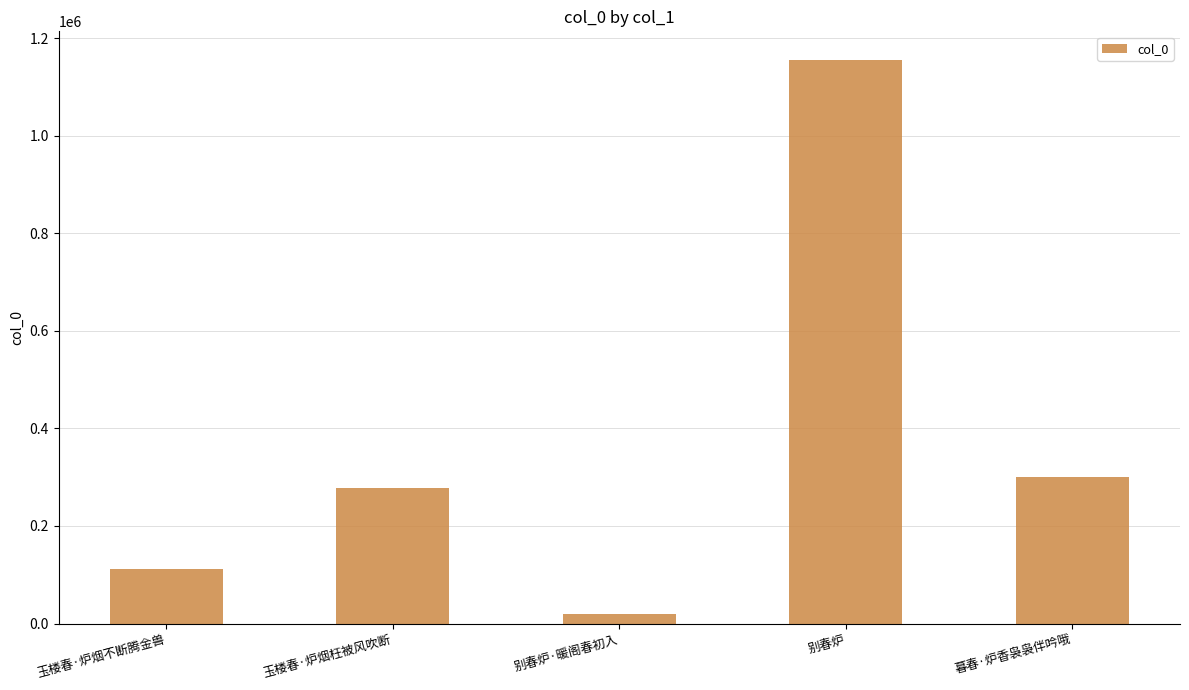

Rank the categories by value from lowest to highest.

别春炉·暖阁春初入, 玉楼春·炉烟不断腾金兽, 玉楼春·炉烟枉被风吹断, 暮春·炉香袅袅伴吟哦, 别春炉